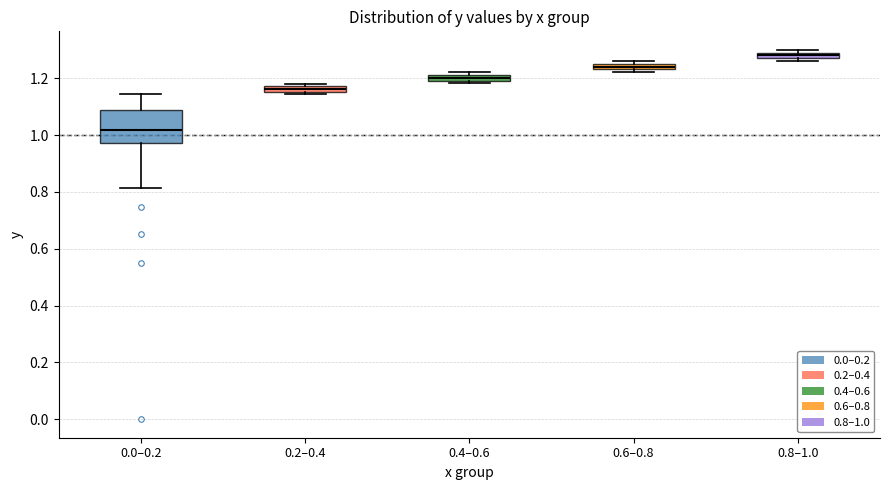

Which box is the tallest, from its lower edge to its upper edge?

0.0–0.2